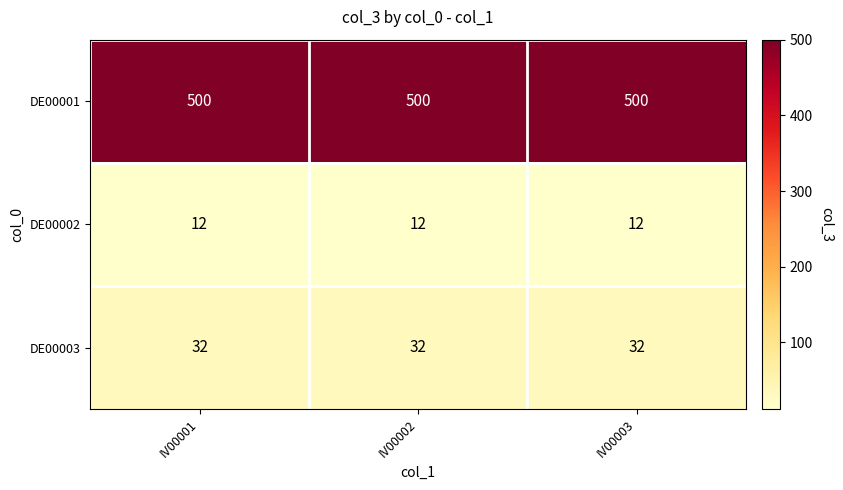

What is the spread (max minus min) of values at IV00001?

488